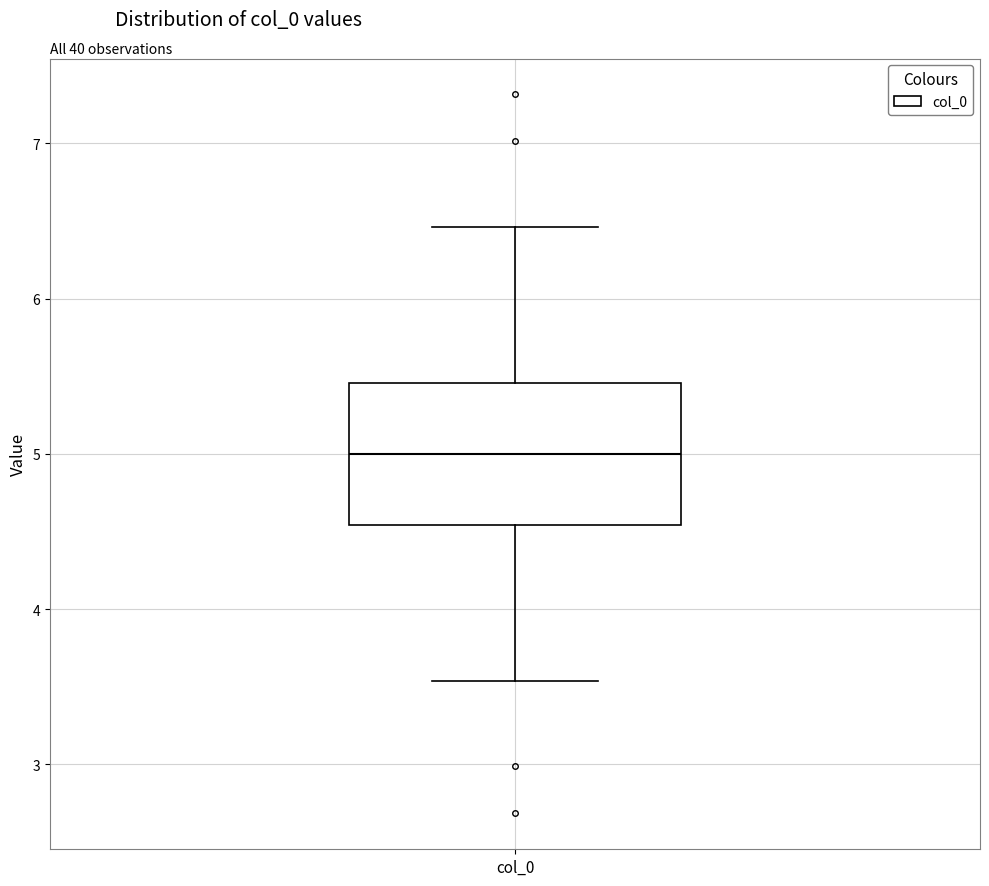

Transcribe this box plot: give where the median line is, the range the box spans, and where the two whiskers end, as read against the y-axis. The values are not printed on the chart, so give them approximately, as read against the axis.

median 5.0, box 4.5 to 5.5, whiskers 3.5 to 6.5